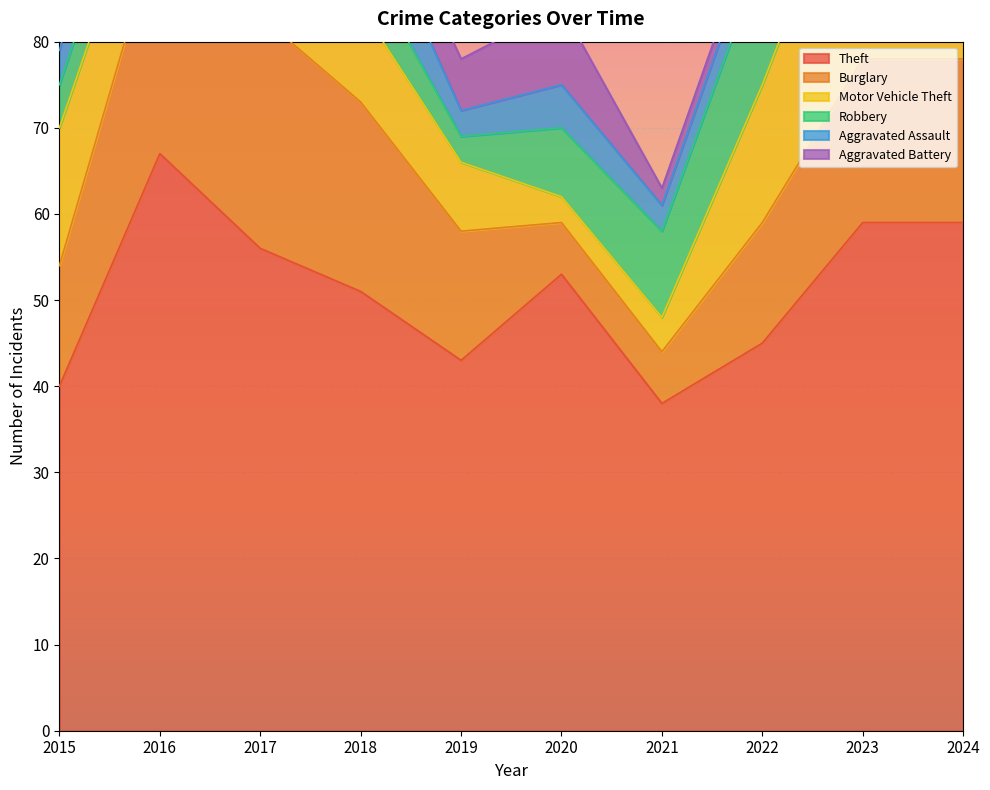

Reading right to left, list all the values displayed in this chart.

Theft: 59	59	45	38	53	43	51	56	67	40
Burglary: 19	19	14	6	6	15	22	27	27	14
Motor Vehicle Theft: 11	27	16	4	3	8	11	8	10	16
Robbery: 9	8	15	10	8	3	6	13	6	5
Aggravated Assault: 11	4	4	3	5	3	8	3	9	4
Aggravated Battery: 3	2	2	2	9	6	5	7	8	2